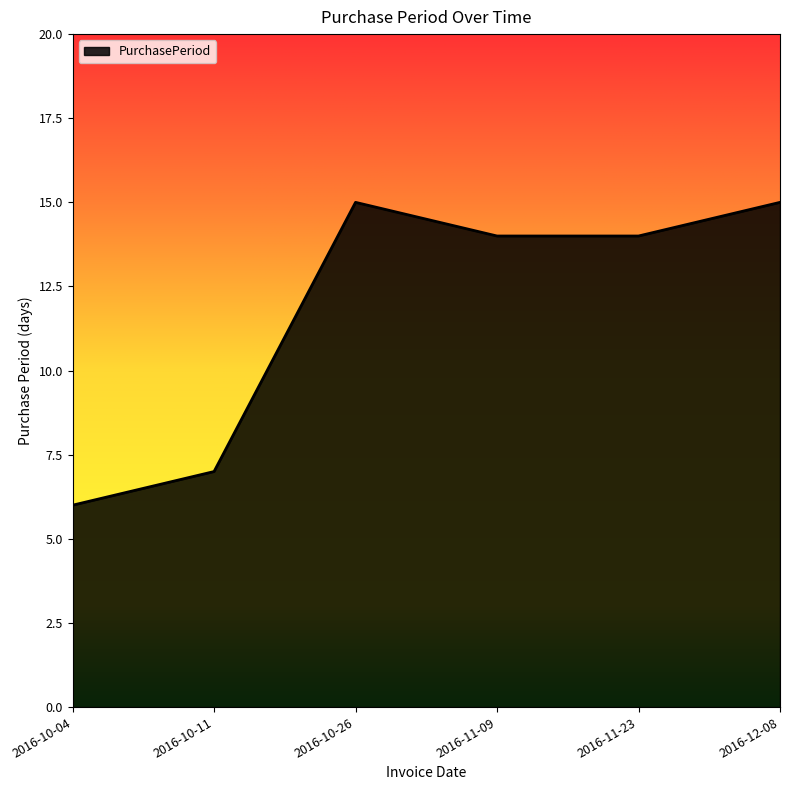

Approximately how many times larger is the value at 2016-10-04 compared to 2016-10-26?

0.4